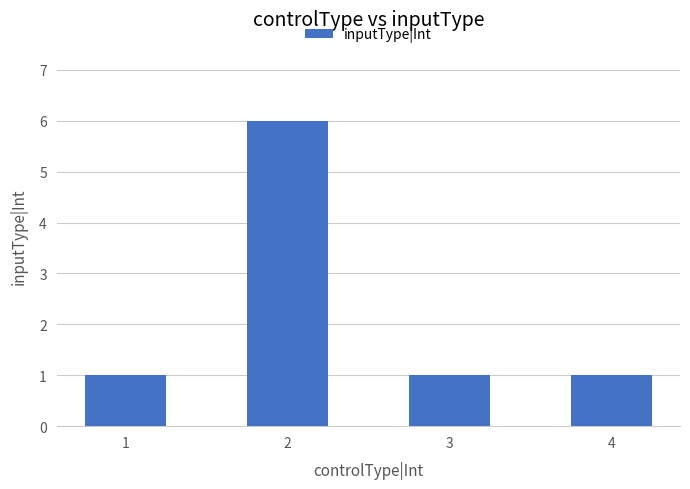

What is the value of the 4th bar from the left?

1